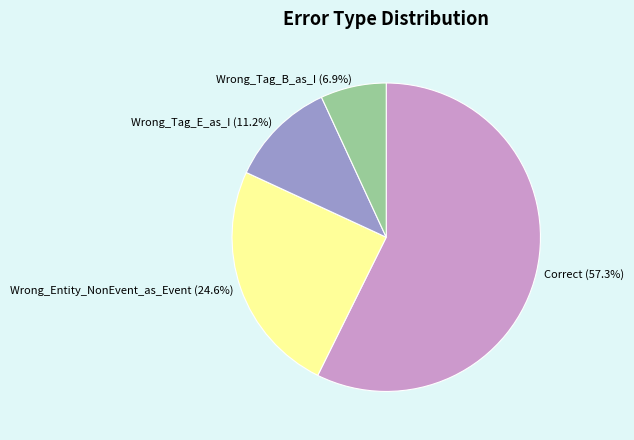

Which slice is the largest?

Correct